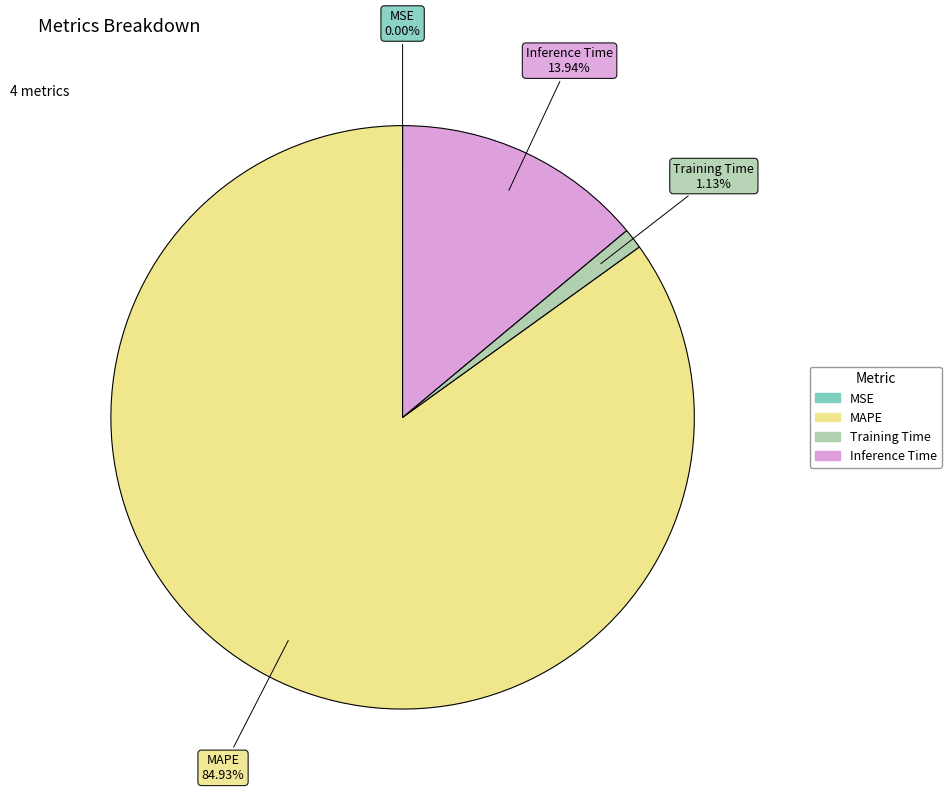

Does any single category account for the majority?

Yes